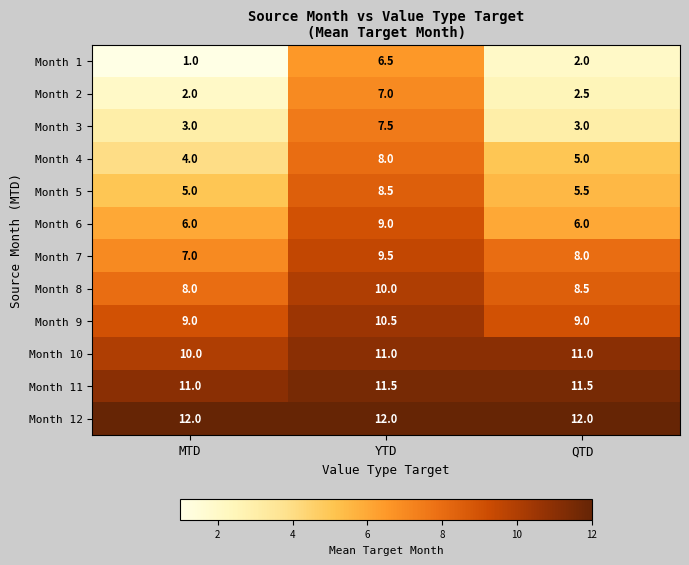

At how many categories does at least one series exceed 2?

3